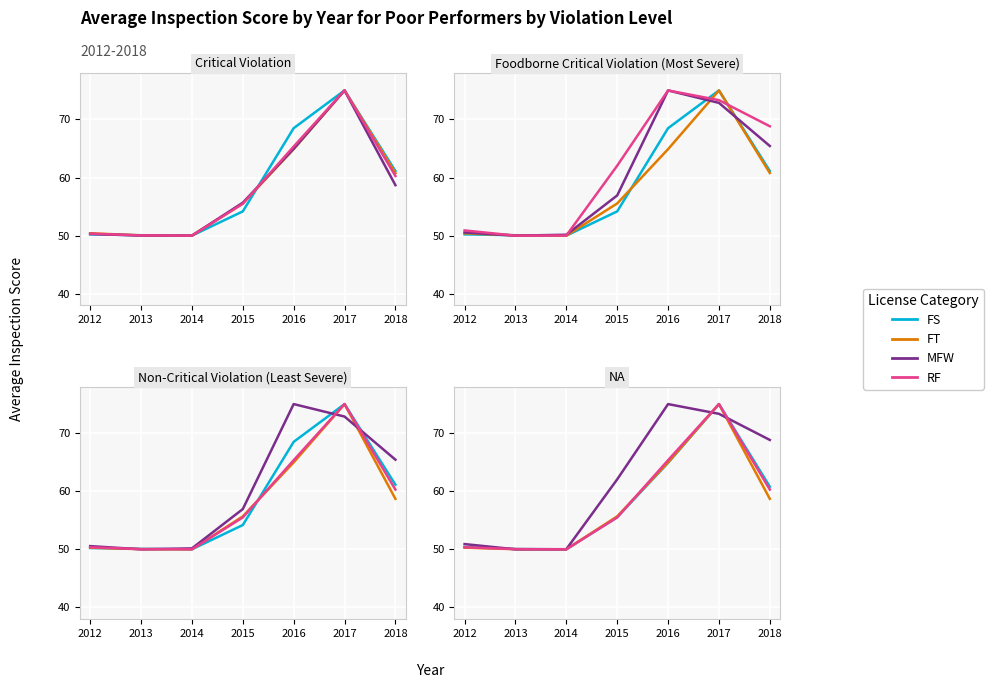

At how many categories does at least one series exceed 69?

2